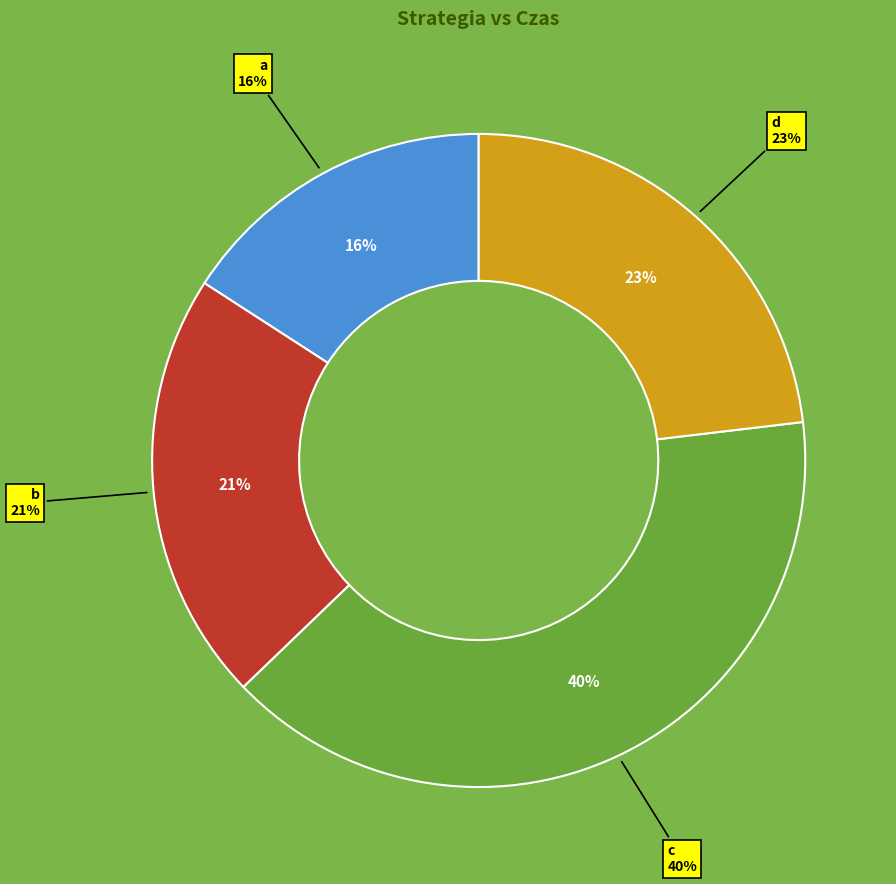

Combined, do c and d account for over 50%?

Yes